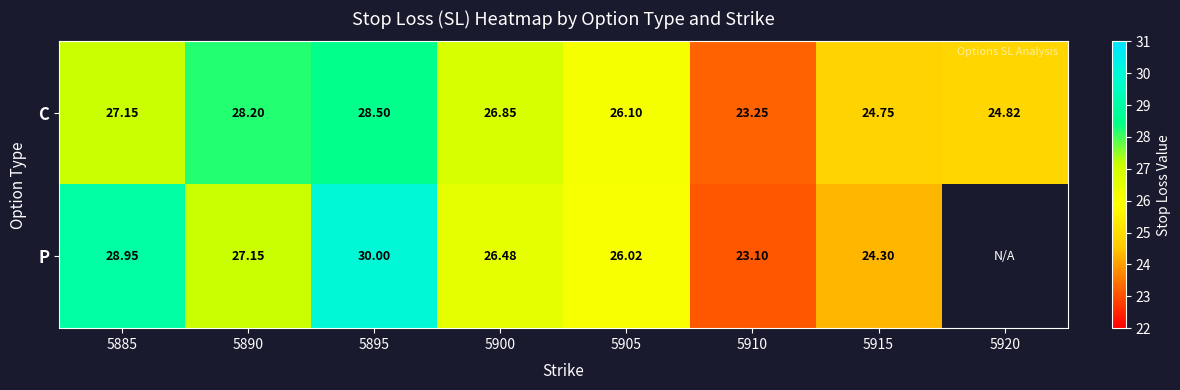

Between 5905 and 5910, which is larger?

5905